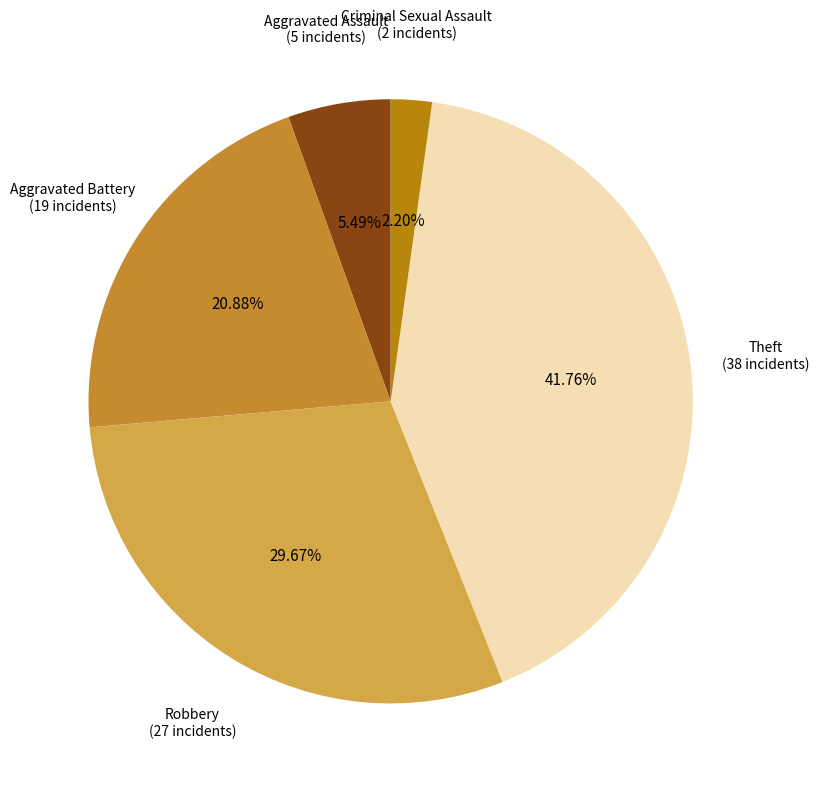

How many segments does this pie chart have?

5